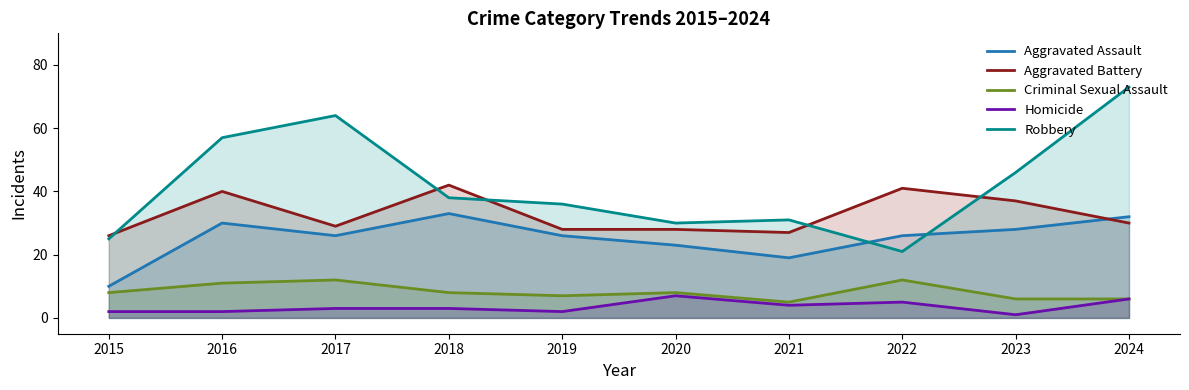

What is the difference between the second highest and minimum values in the Homicide series?

5